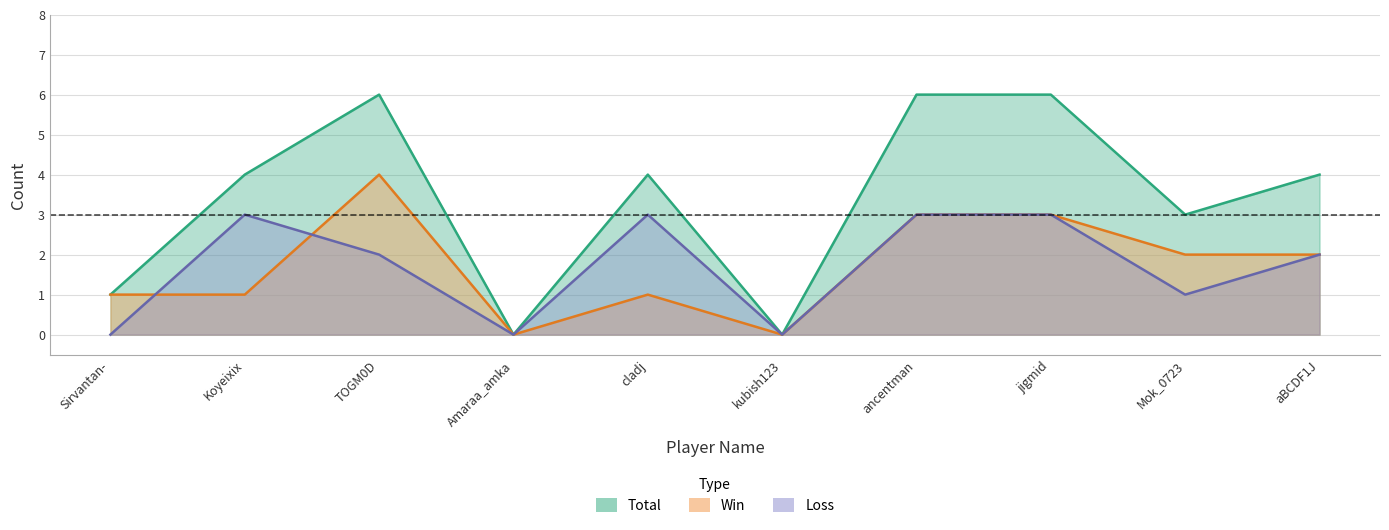

What is the difference between the second highest and minimum values in the Win series?

3